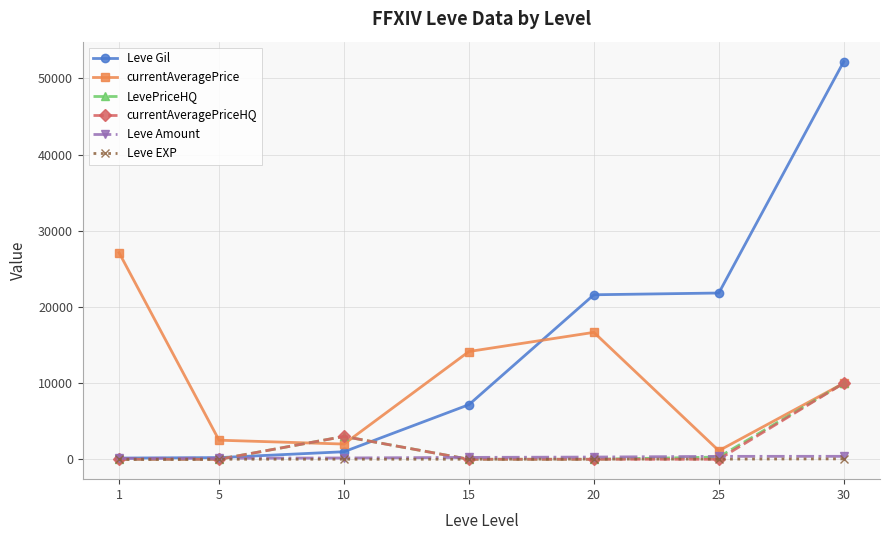

What is the greatest value displayed?

52220